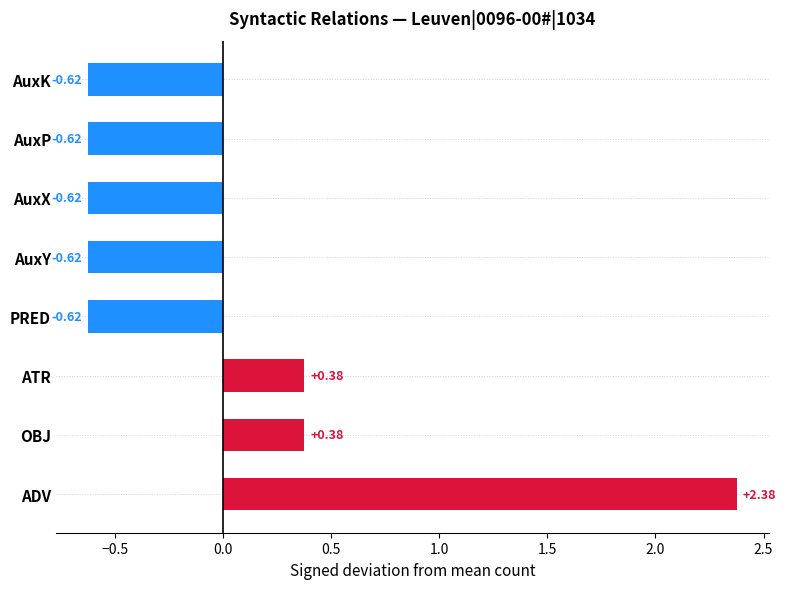

At which category does the chart reach its peak across all series?

ADV